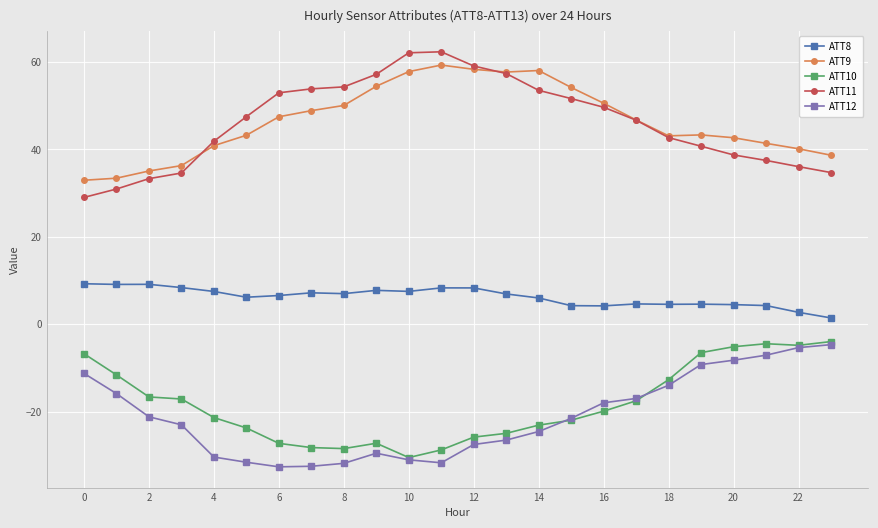

What is the greatest value displayed?

62.3